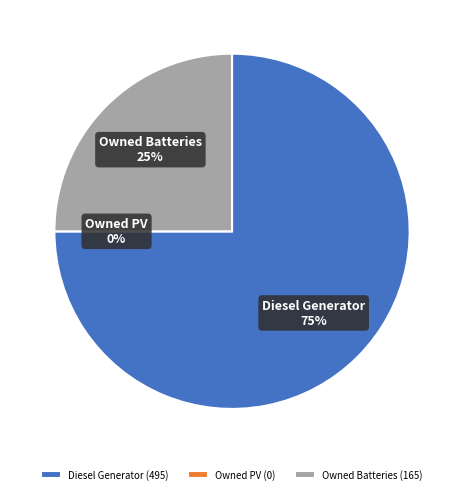

True or false: Owned Batteries accounts for 25% of the total.

True